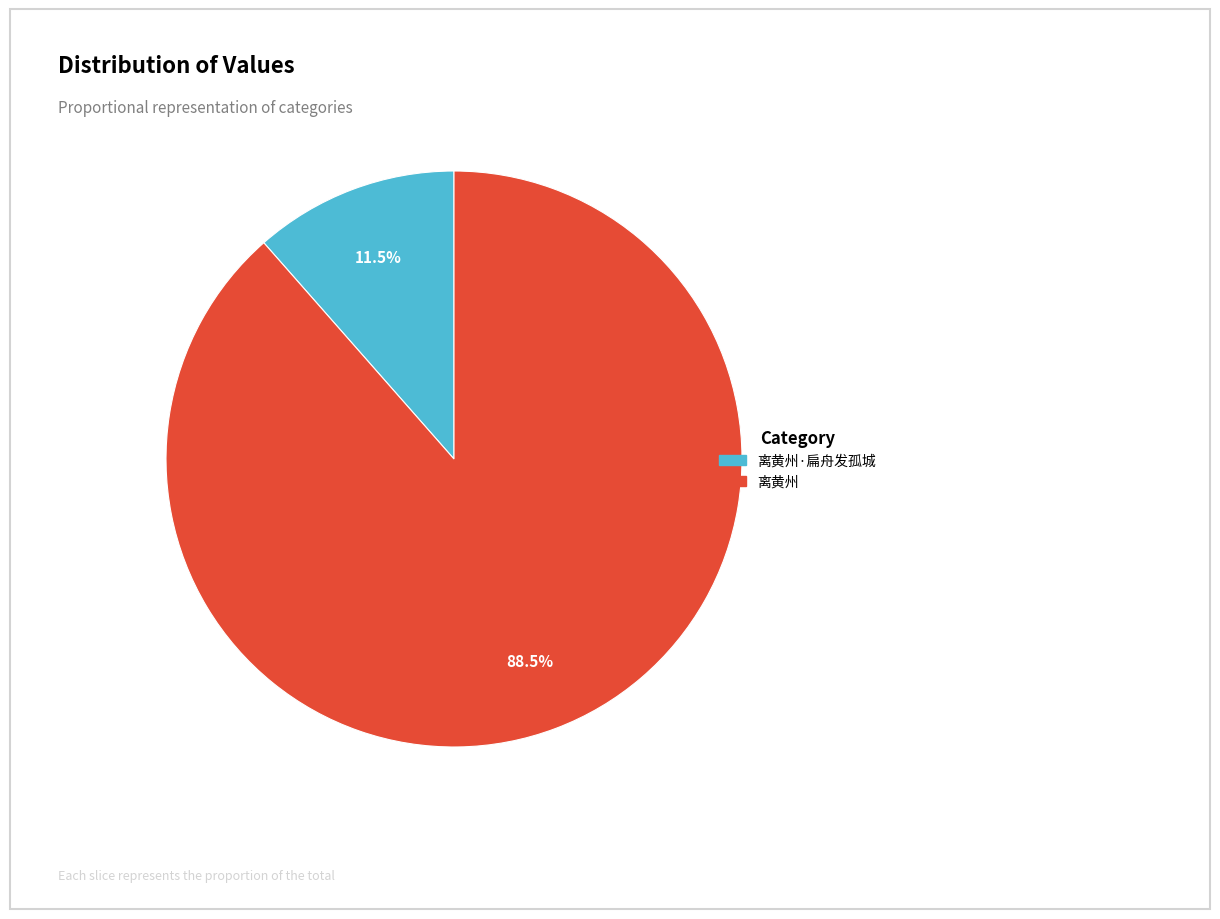

Is there a majority slice in this chart?

Yes